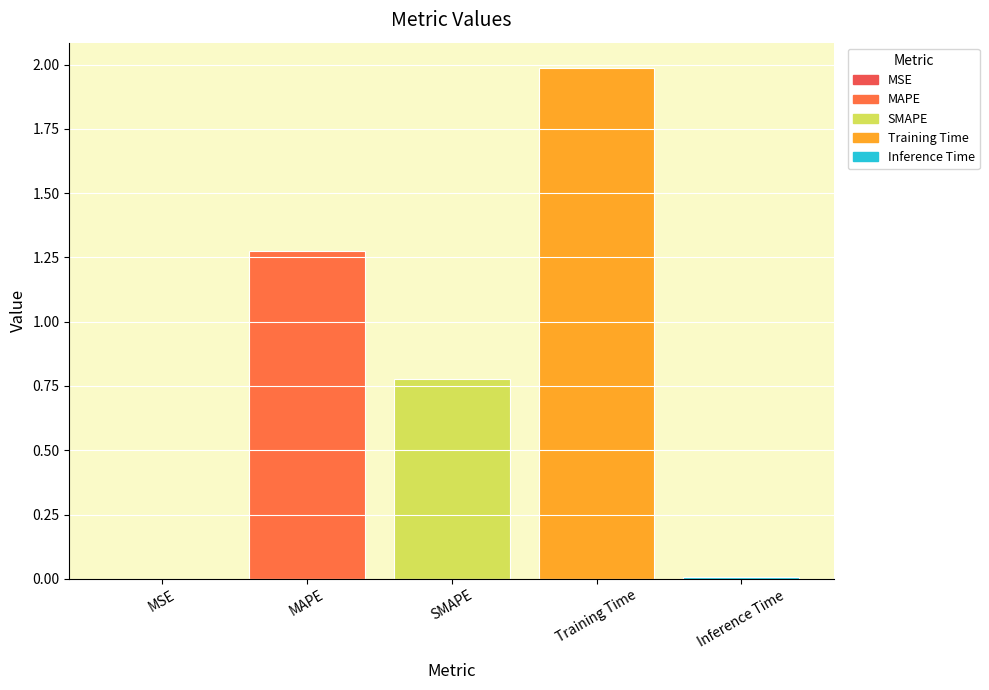

Are the bars grouped side by side (vs. stacked)?

Yes